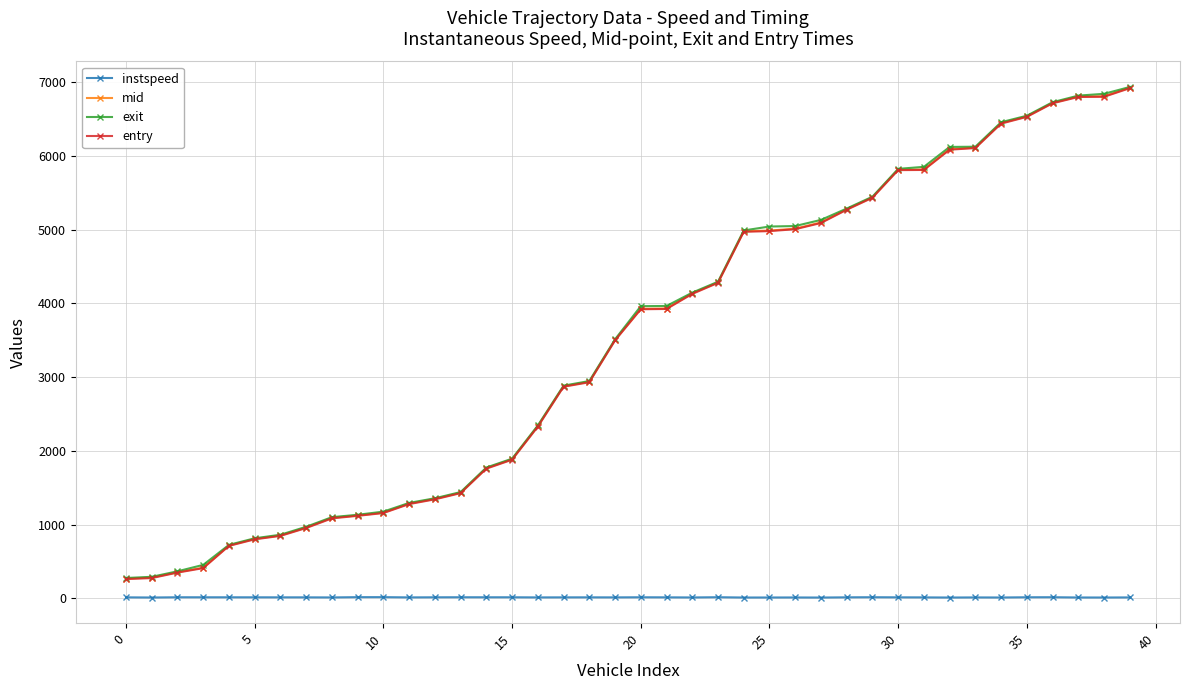

At how many categories does at least one series exceed 2749?

23